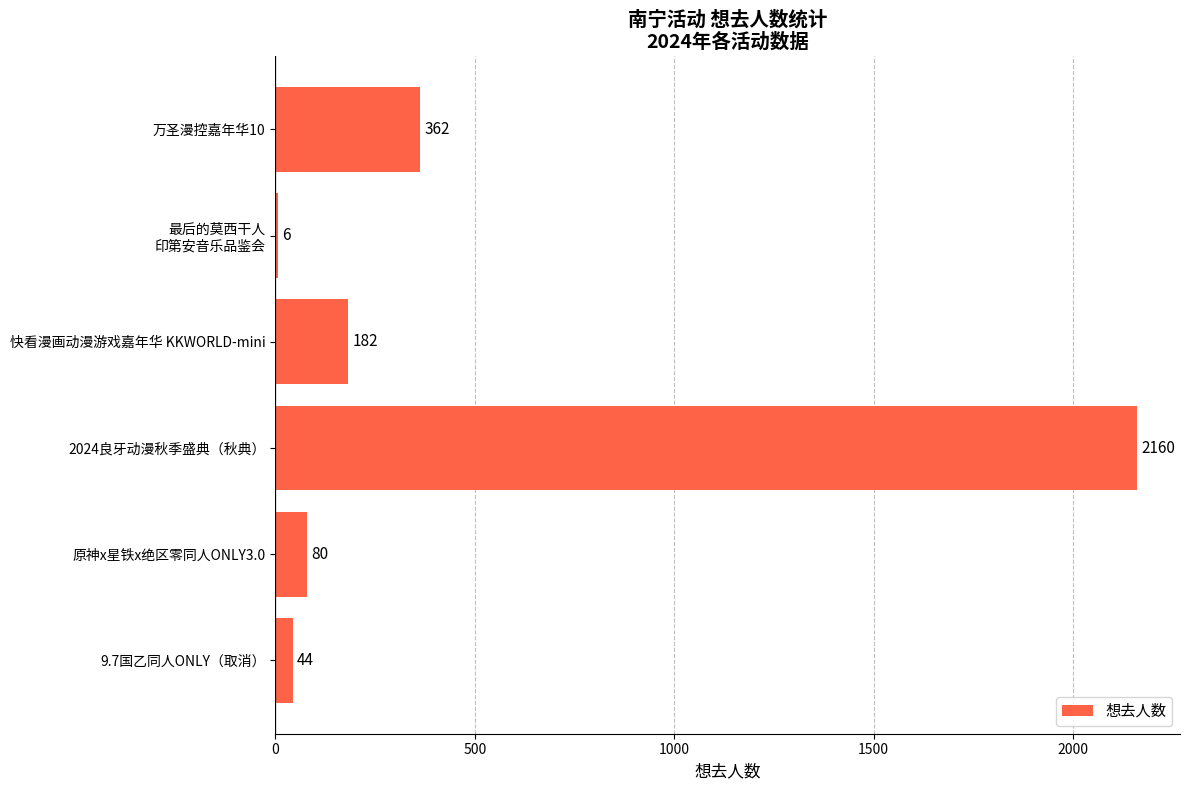

What is the approximate value at 万圣漫控嘉年华10, to the nearest 100?

400